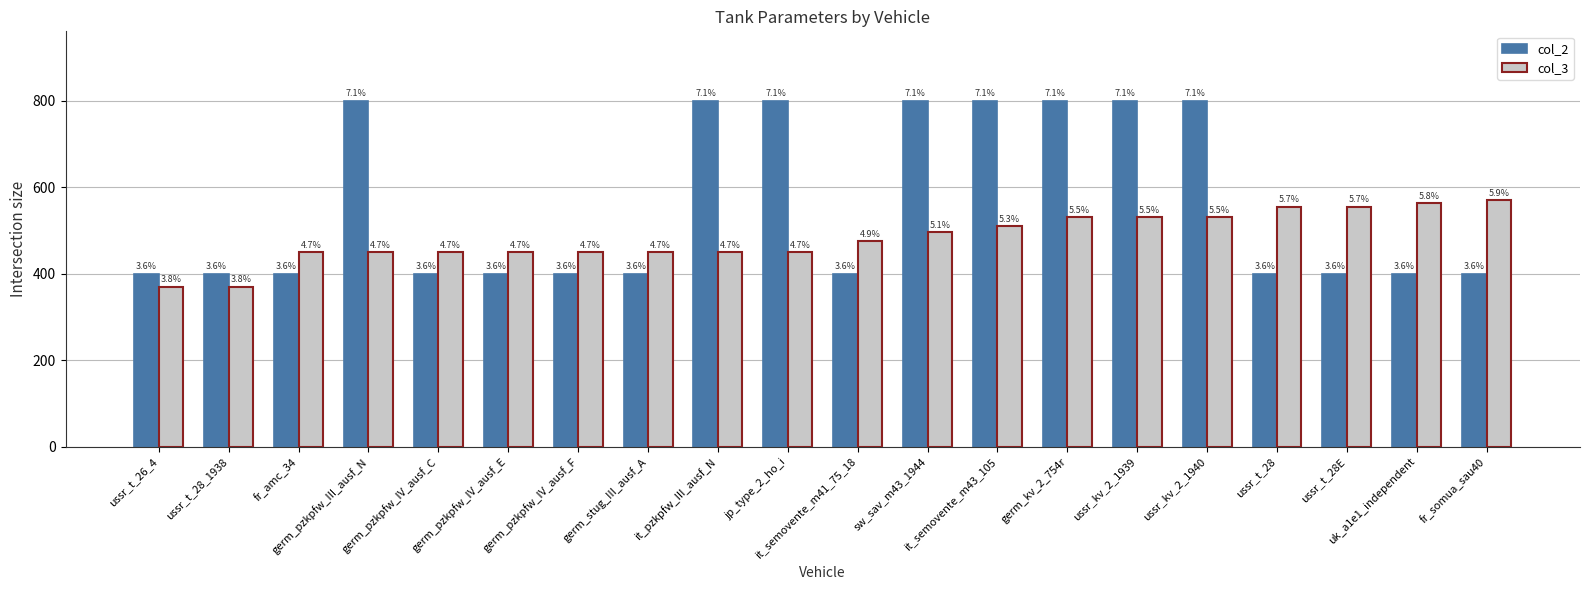

How many bars are there in each group?

2